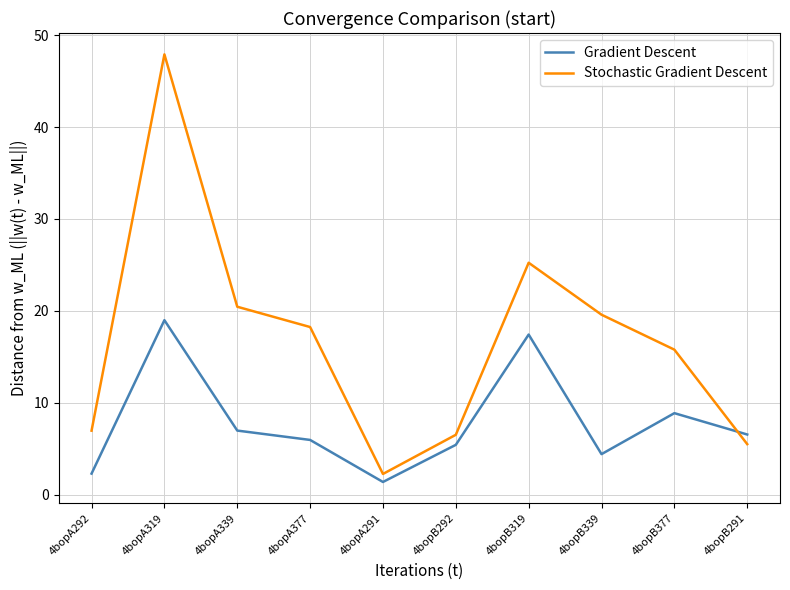

What is the minimum value for Gradient Descent?

1.4